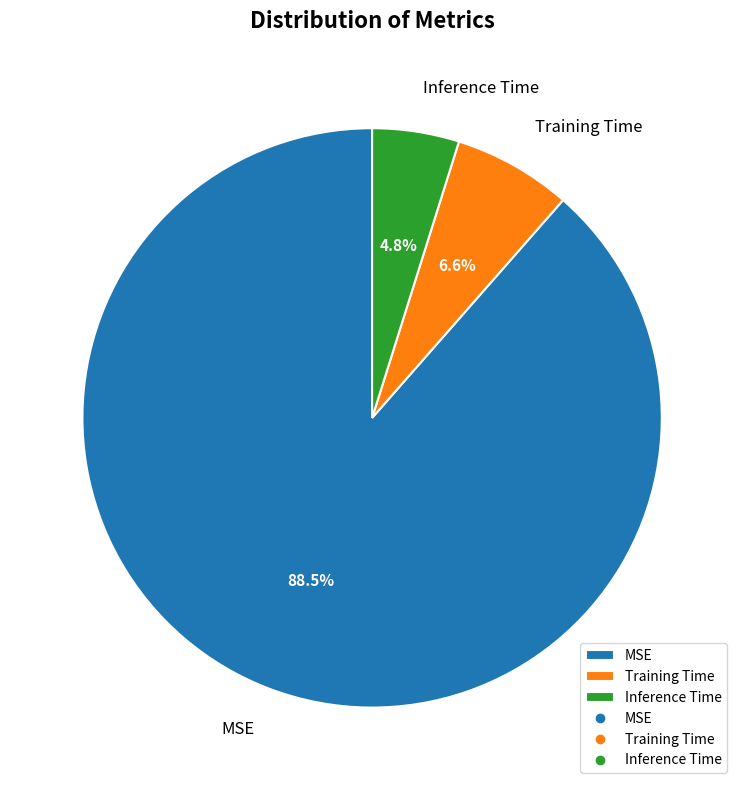

Count the number of slices in the pie.

3